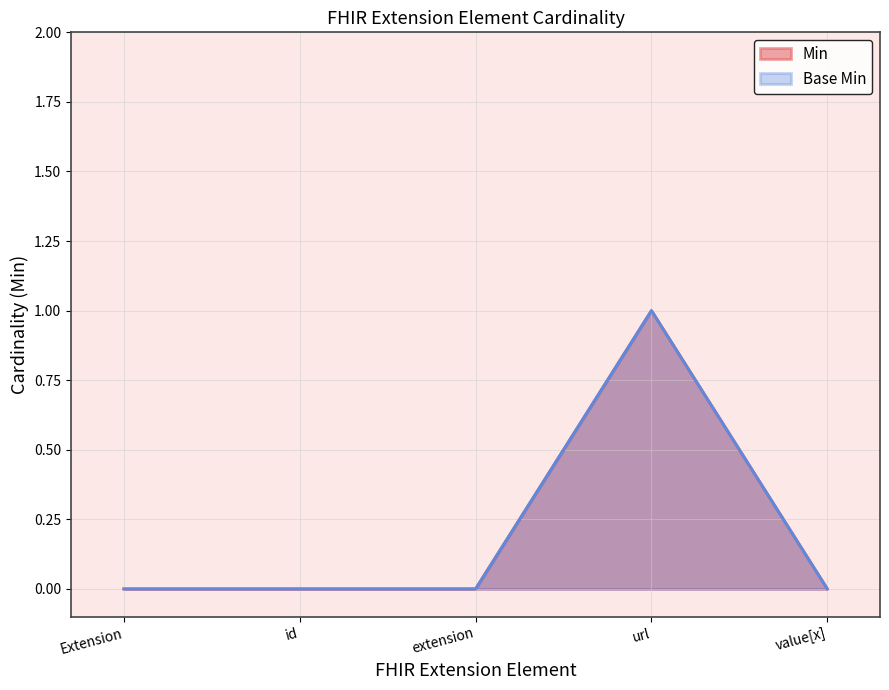

At how many categories does at least one series exceed 0?

1